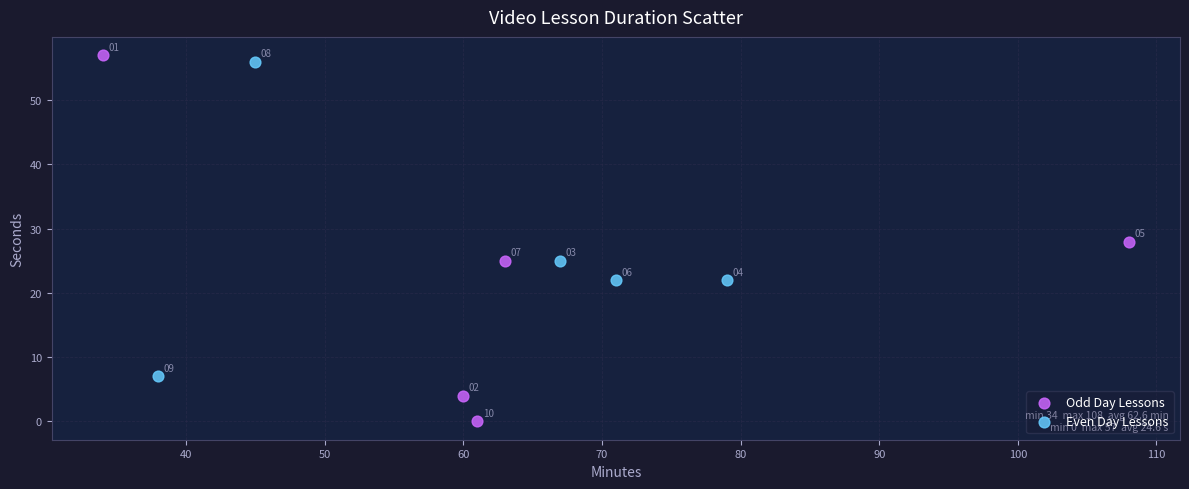

Which series reaches the minimum Y coordinate?

Odd Day Lessons